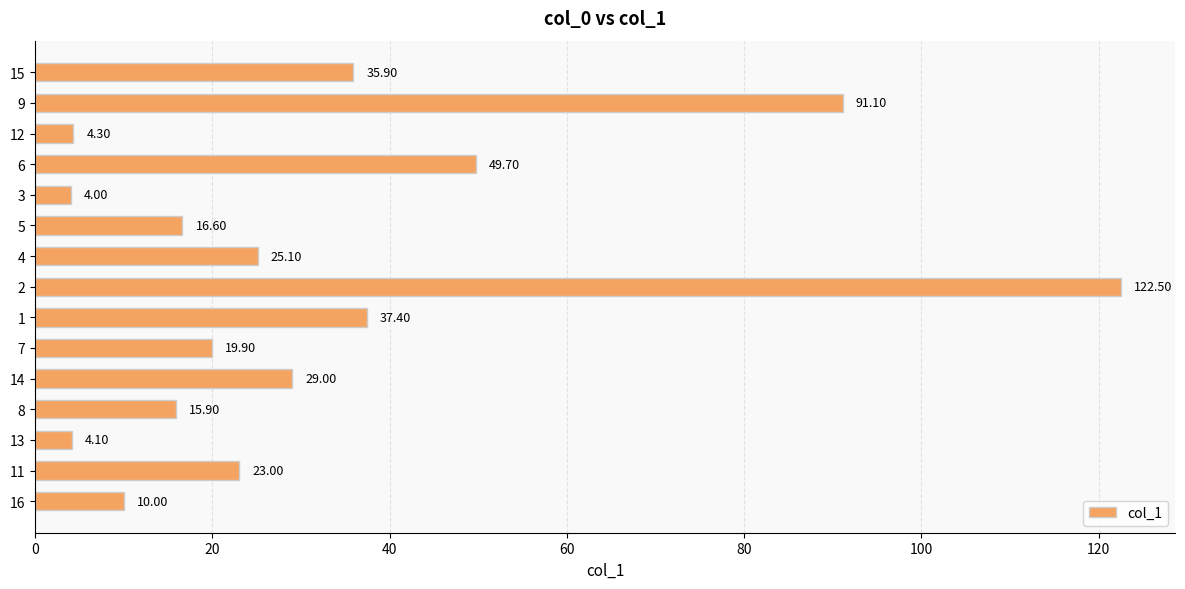

What is the sum of all values?

488.5